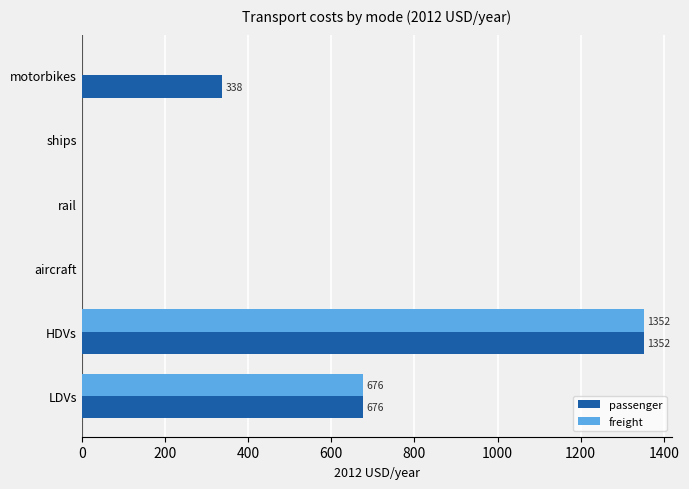

At which category does the chart reach its peak across all series?

HDVs